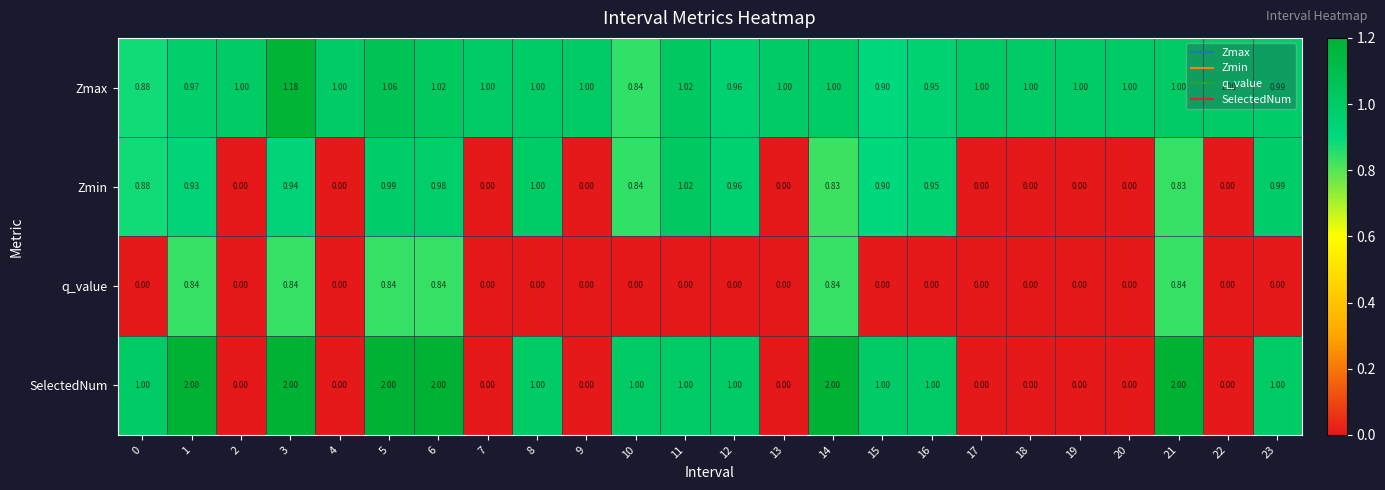

List the series in order of their overall mean, highest first.

Zmax, SelectedNum, Zmin, q_value